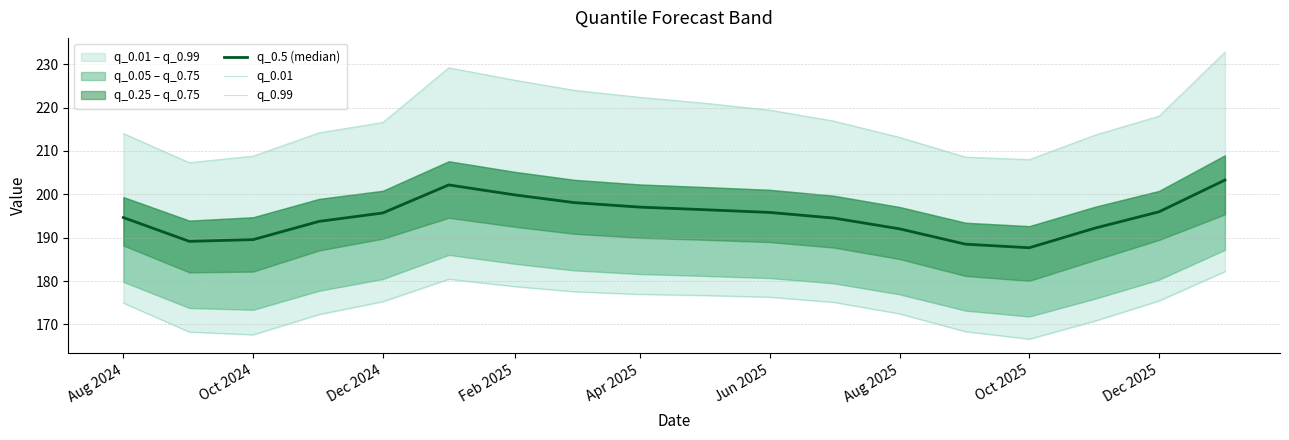

Which series has the largest total across all categories?

q_0.99